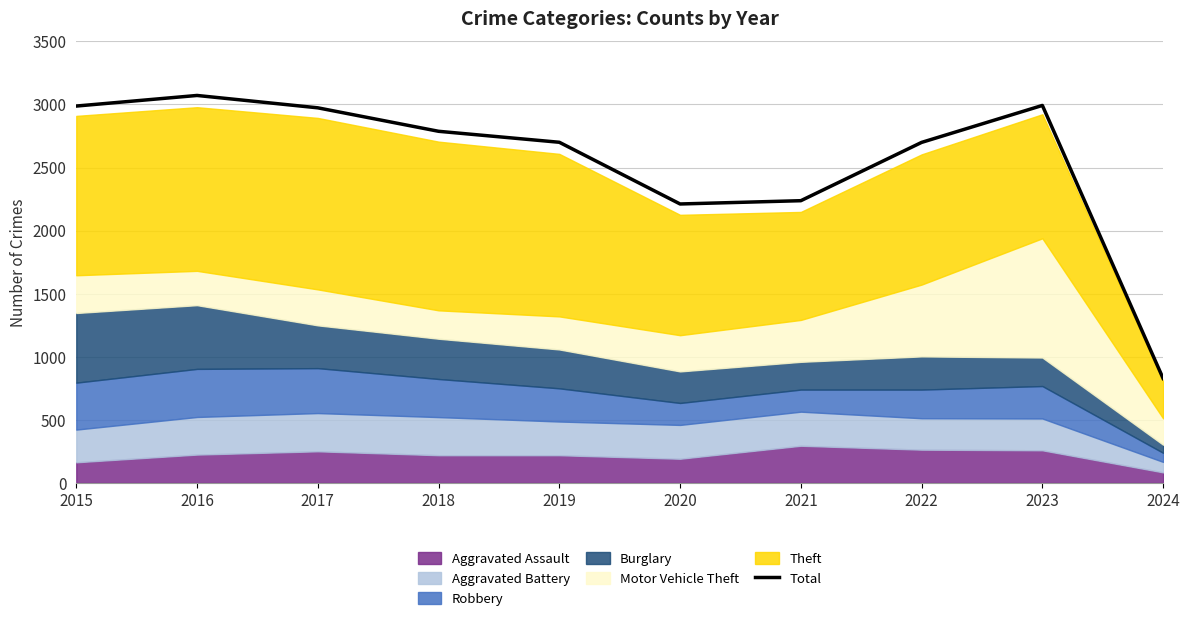

Which label corresponds to the largest value in the chart?

2016